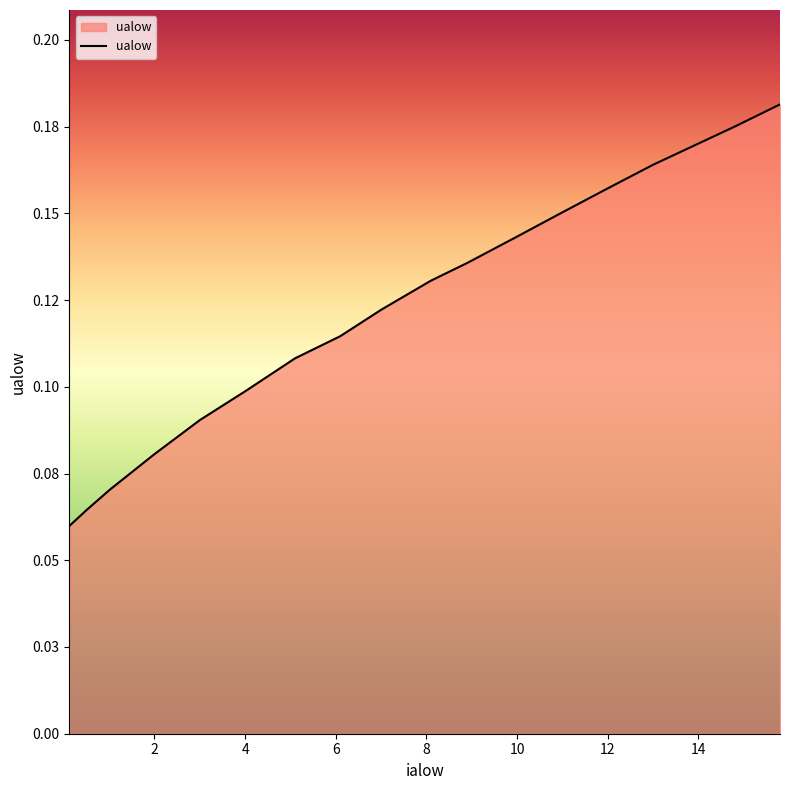

Does the chart display data point markers on the line(s)?

No